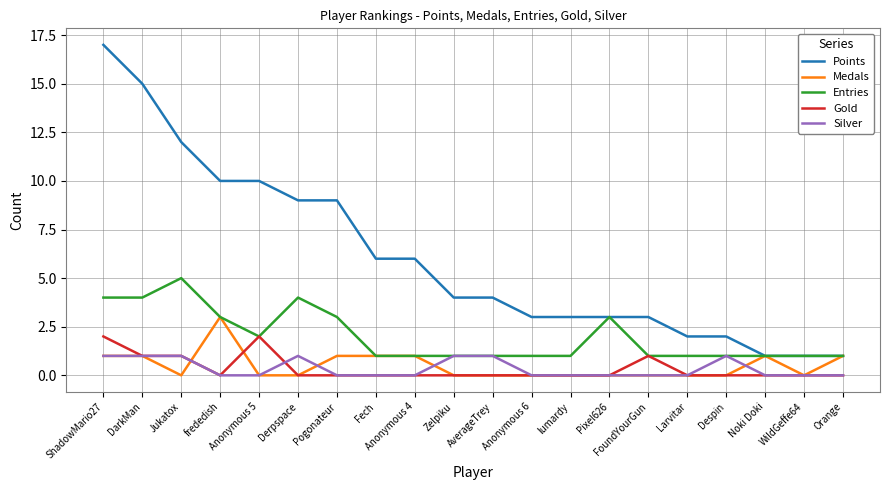

The Gold series shows 0 at lumardy. True or false?

True